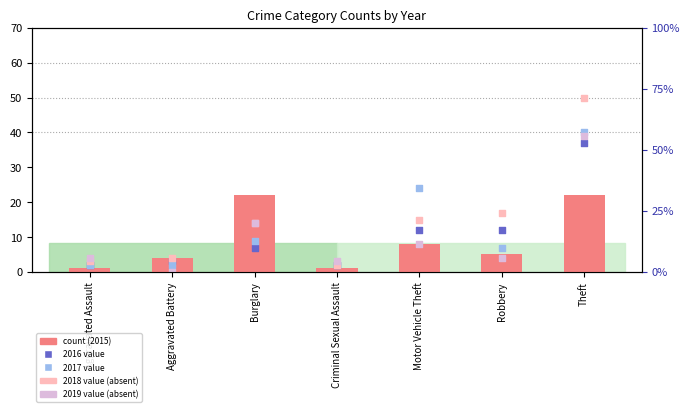

At how many categories does at least one series exceed 1?

7